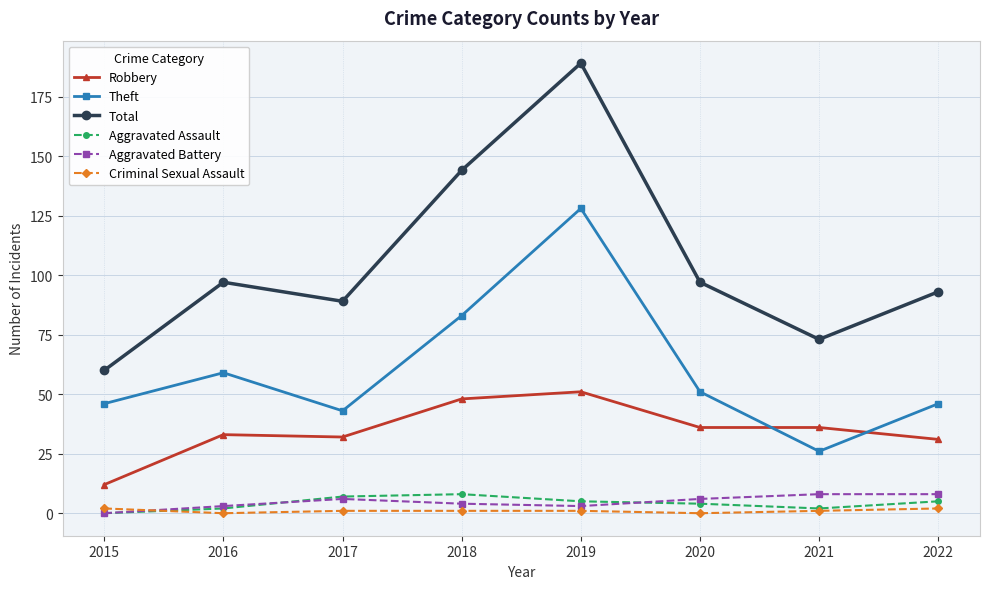

Reading left to right, list all the values displayed in this chart.

Robbery: 2015=12	2016=33	2017=32	2018=48	2019=51	2020=36	2021=36	2022=31
Theft: 2015=46	2016=59	2017=43	2018=83	2019=128	2020=51	2021=26	2022=46
Total: 2015=60	2016=97	2017=89	2018=144	2019=189	2020=97	2021=73	2022=93
Aggravated Assault: 2015=0	2016=2	2017=7	2018=8	2019=5	2020=4	2021=2	2022=5
Aggravated Battery: 2015=0	2016=3	2017=6	2018=4	2019=3	2020=6	2021=8	2022=8
Criminal Sexual Assault: 2015=2	2016=0	2017=1	2018=1	2019=1	2020=0	2021=1	2022=2